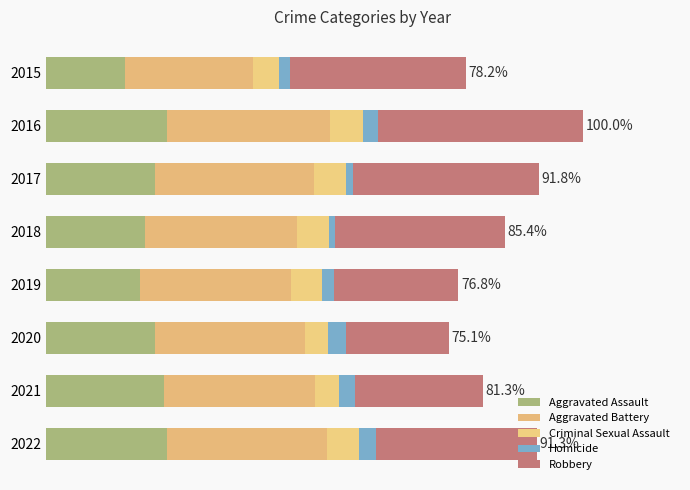

Rank the series by their maximum value, from lowest to highest.

Homicide, Criminal Sexual Assault, Aggravated Assault, Aggravated Battery, Robbery